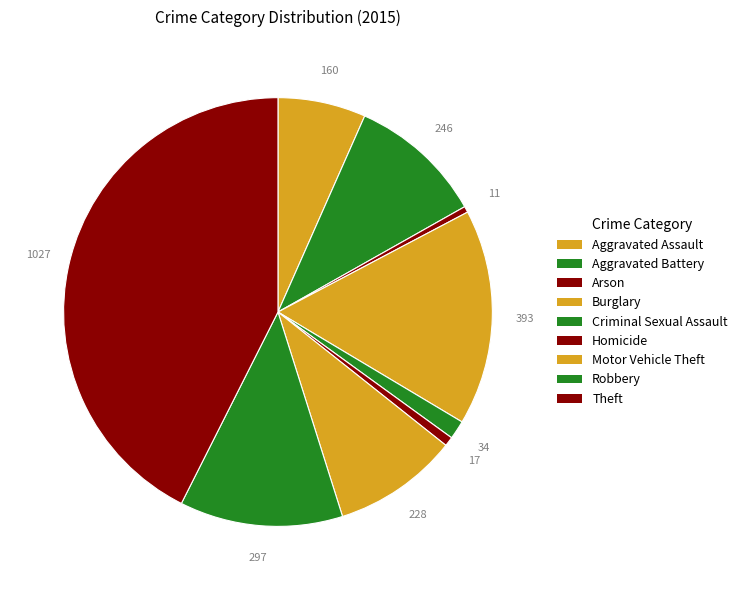

To the nearest percent, what portion does Motor Vehicle Theft represent?

9%